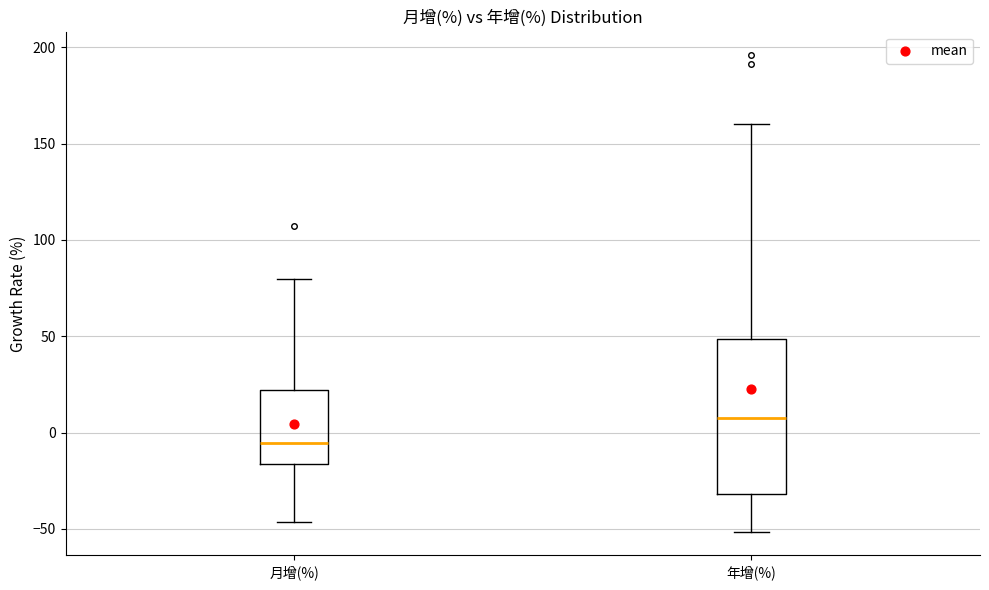

Reading left to right, transcribe this box plot: for each box, give where its median line is, the range the box spans, and where its two whiskers end, as read against the y-axis. The values are not printed on the chart, so give them approximately, as read against the axis.

月增(%): median -5, box -15 to 20, whiskers -45 to 80
年增(%): median 10, box -30 to 50, whiskers -50 to 160